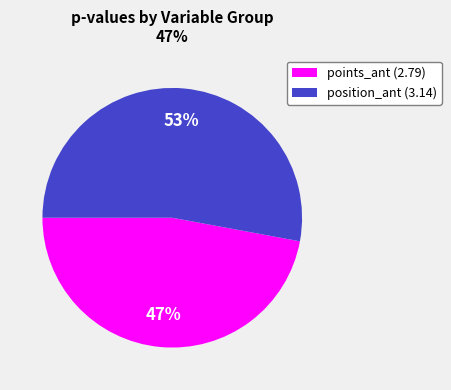

Is it true that points_ant (2.79) is 47% of the pie?

True